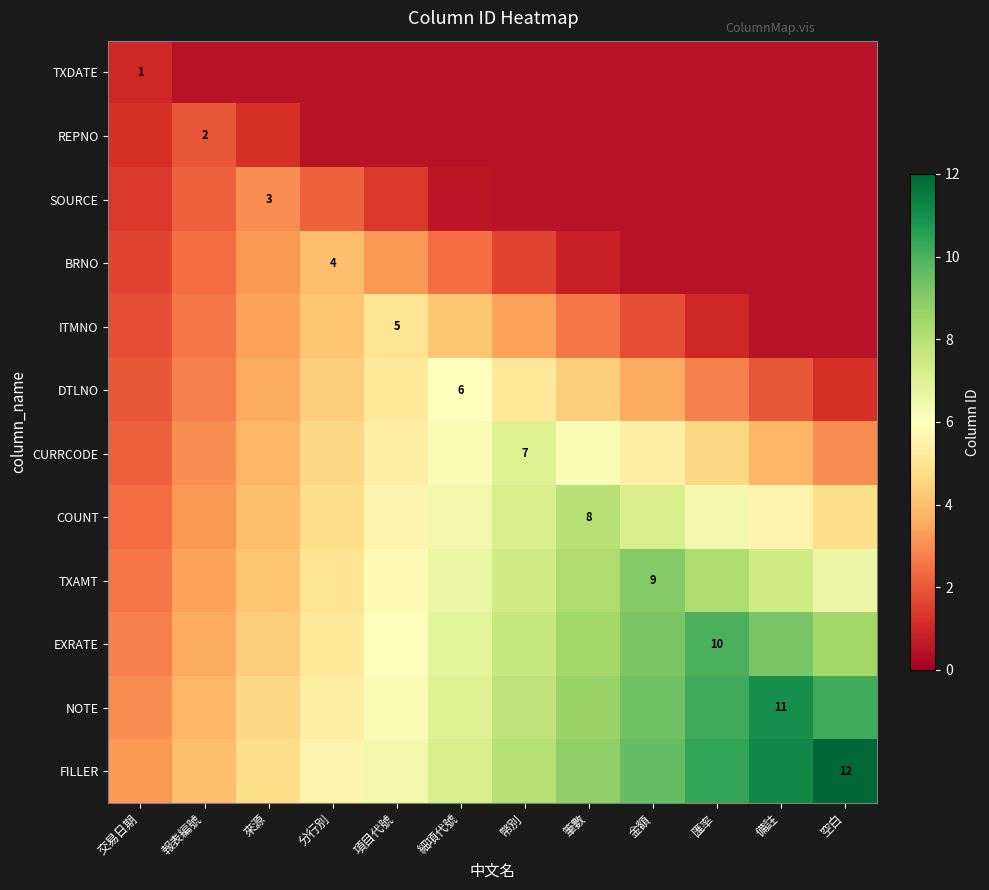

Which category has the lowest value across all series?

報表編號